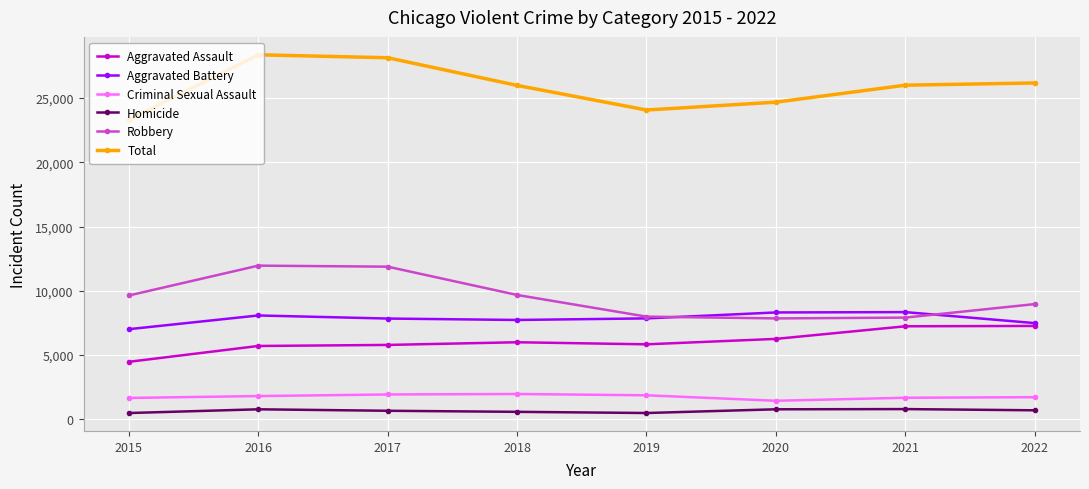

True or false: Robbery has a value of 2149 at 2020.

False